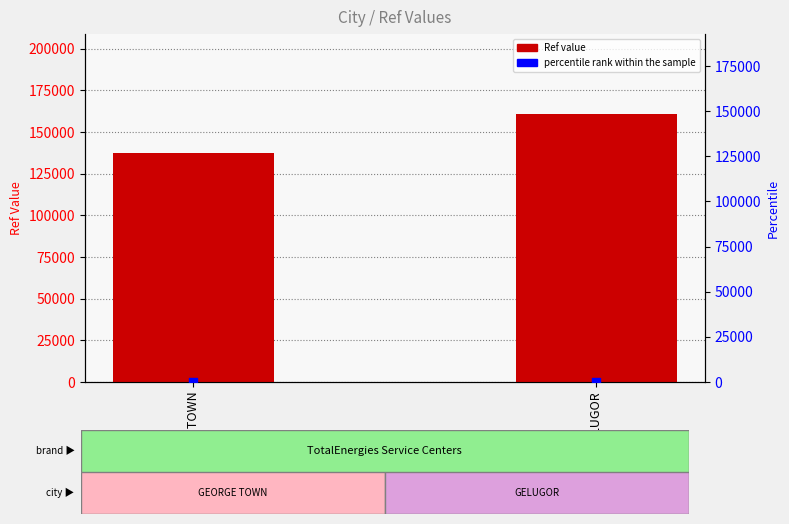

Is the value of Ref at GELUGOR greater than the value of percentile rank within the sample at GEORGE TOWN?

Yes